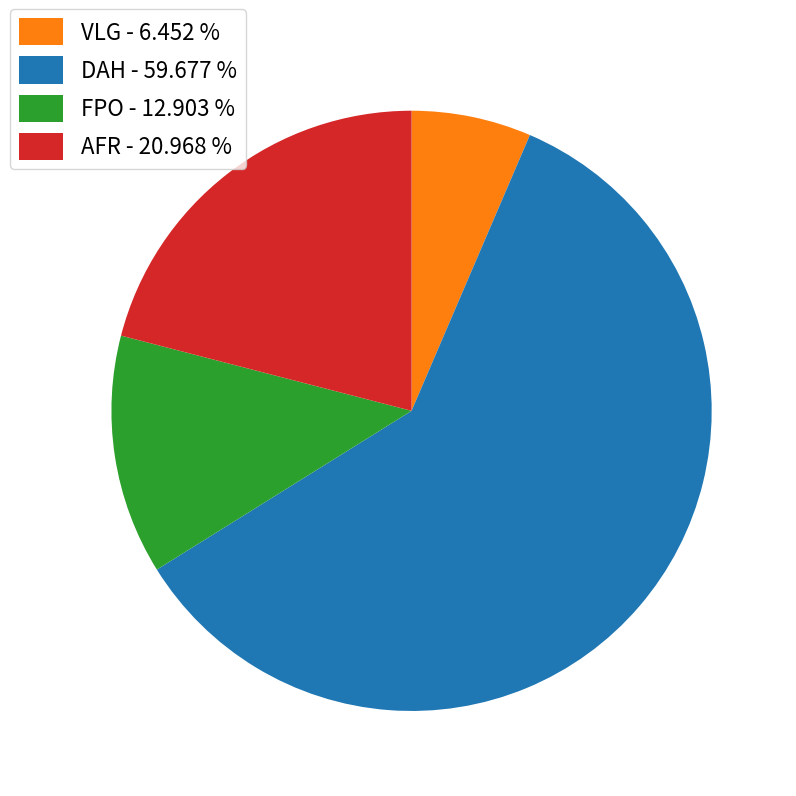

True or false: DAH accounts for 60% of the total.

True